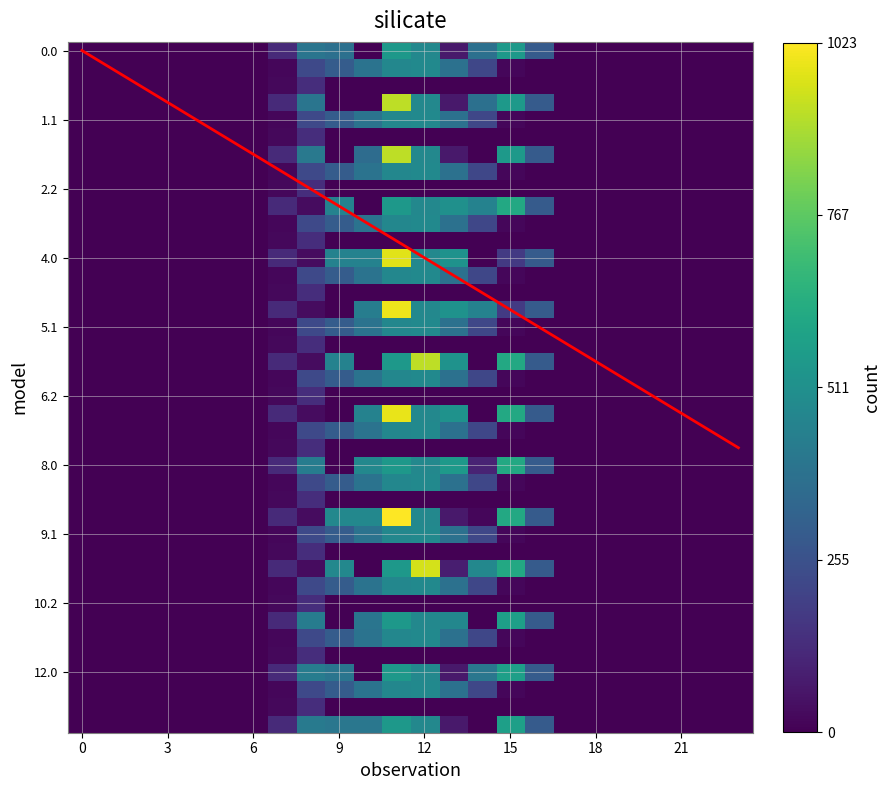

What is the maximum value shown in the chart?

1023.3